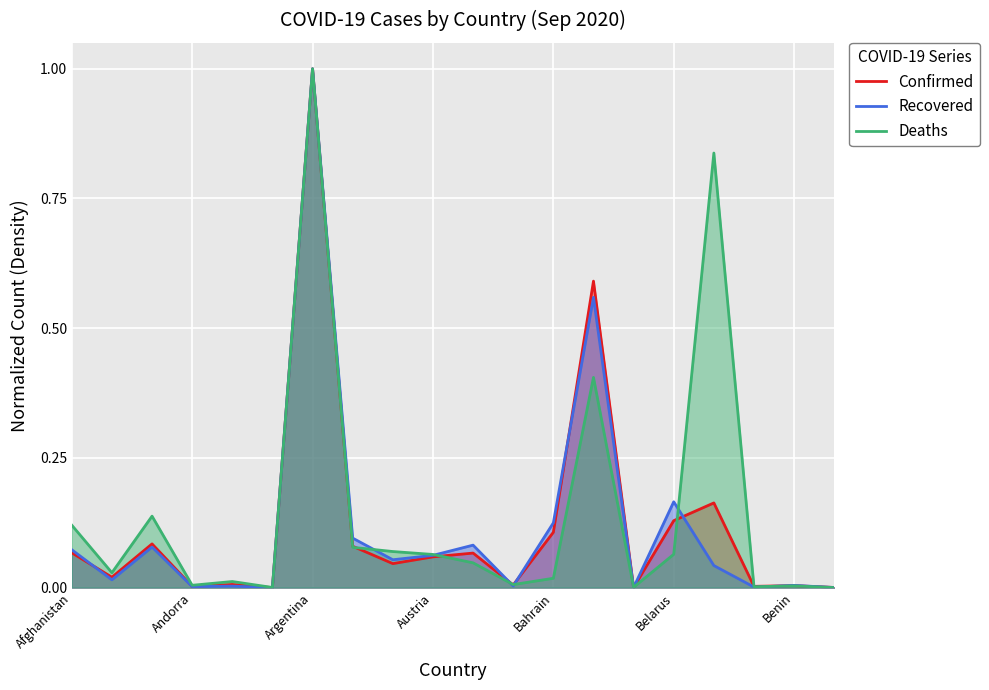

What is the difference between the maximum and second lowest values in the Confirmed series?

1.0